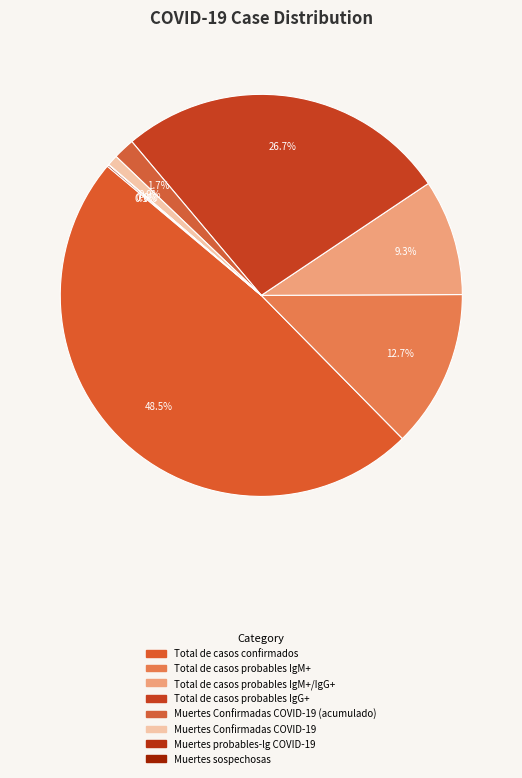

To the nearest percent, what percentage of the pie is Total de casos probables IgG+?

27%